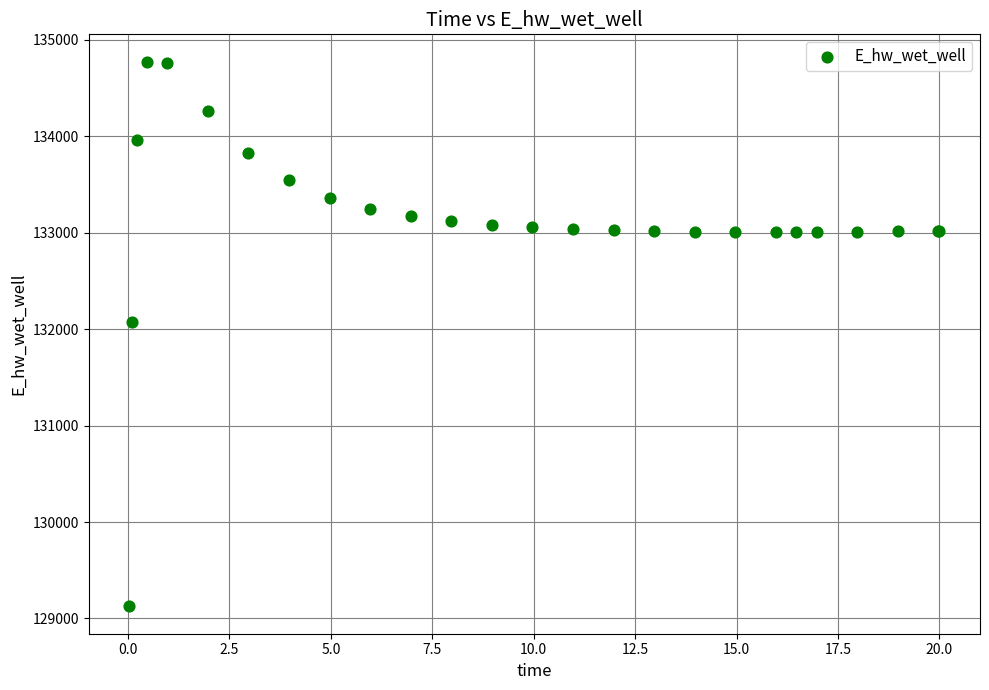

What Y value in the scatter plot is closest to 131948?

132071.8